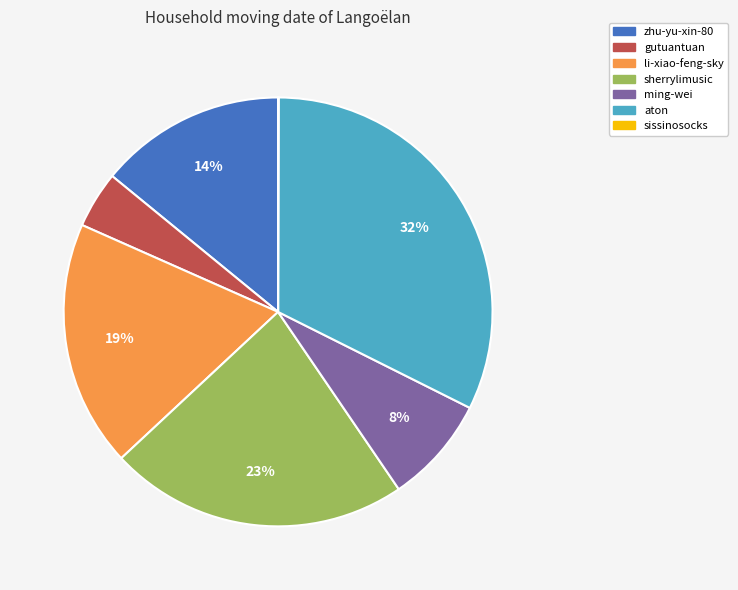

True or false: zhu-yu-xin-80 accounts for 14% of the total.

True